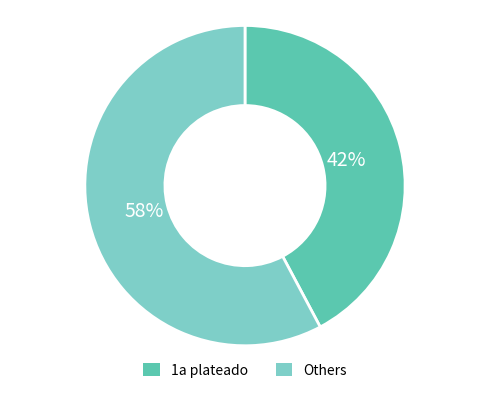

To the nearest percent, what percentage of the pie is 1a plateado?

42%